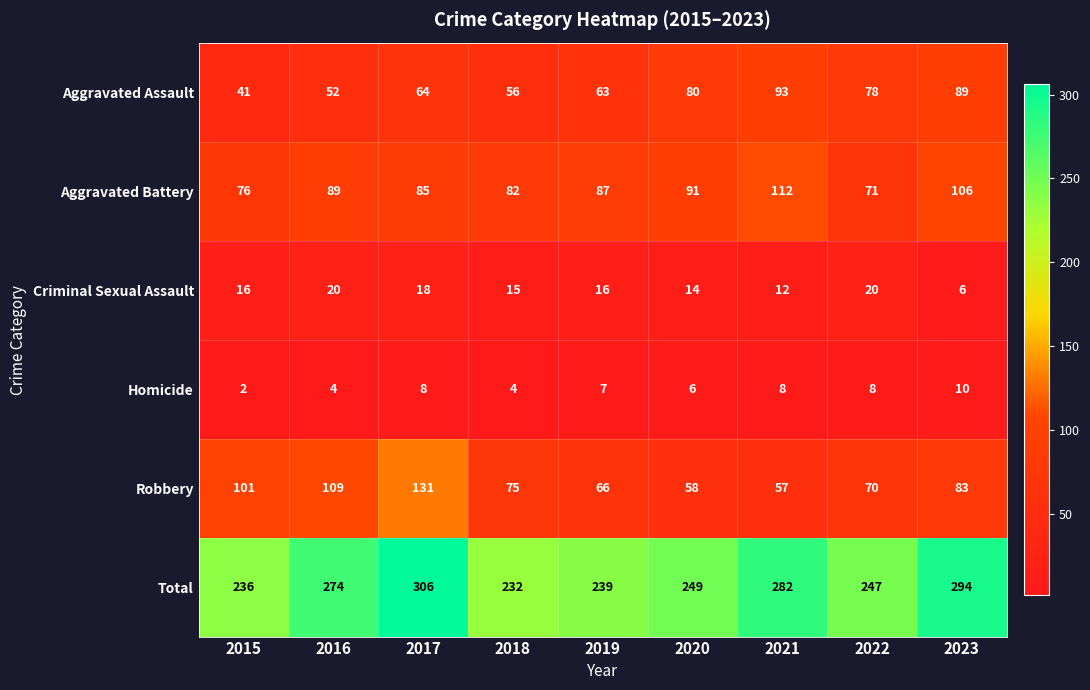

What value does the Total series have at 2015, to the nearest 5?

235